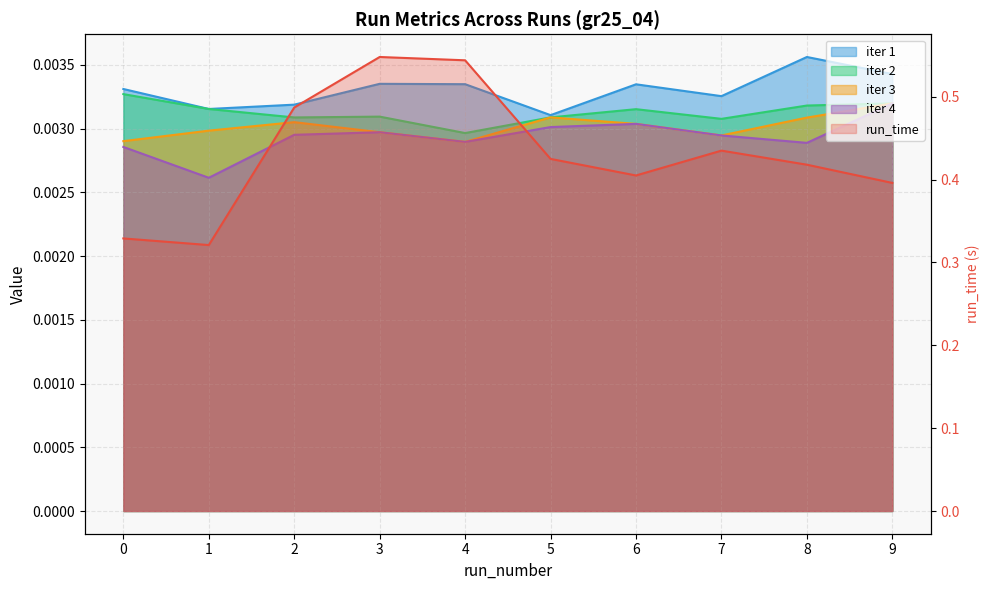

Is it true that run_time equals 0.4 at 9?

True